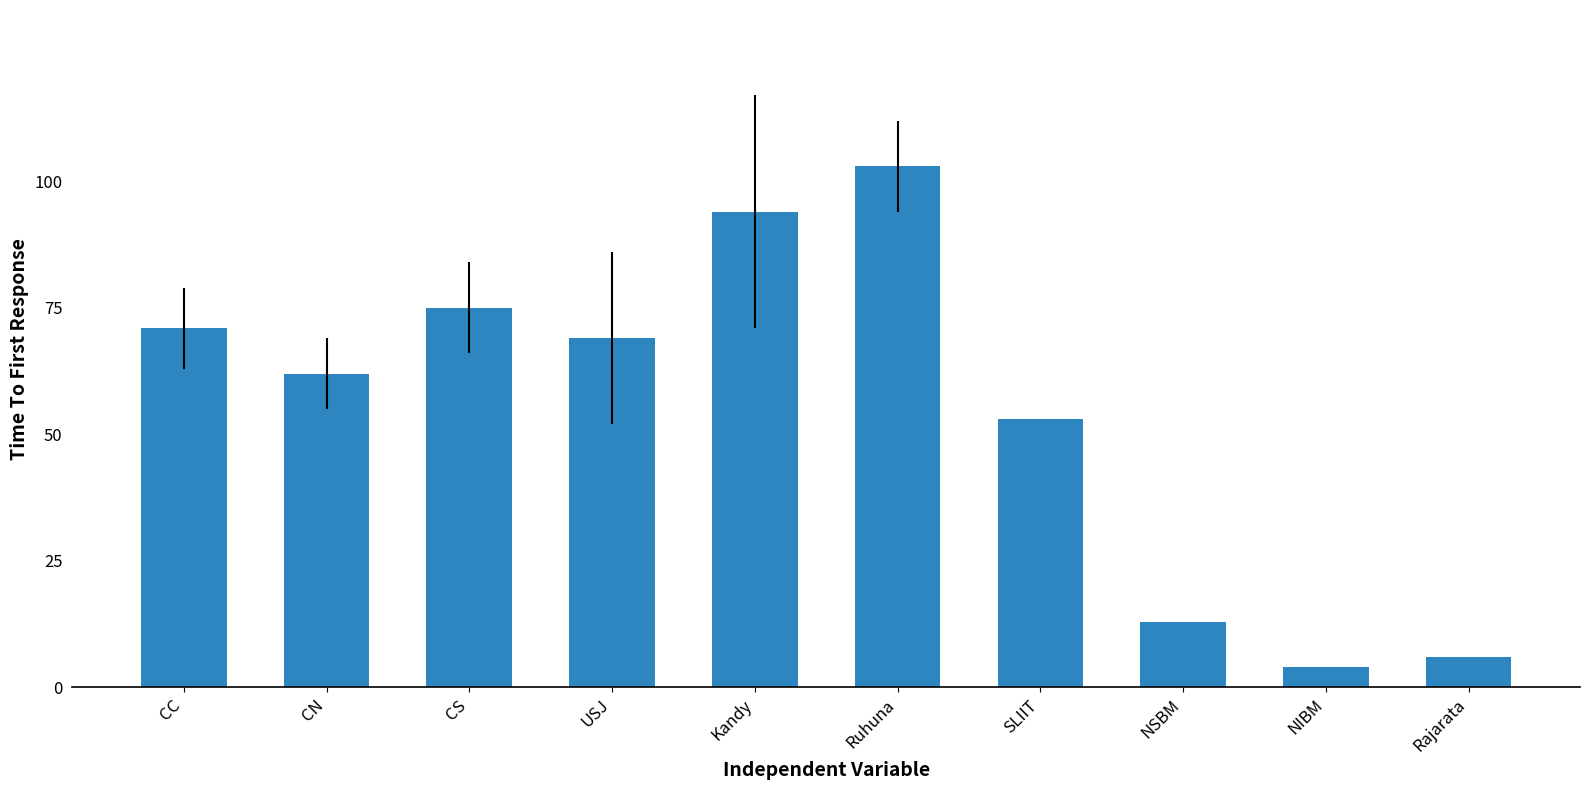

Reading left to right, what are all the values shown in this chart?

CC=71	CN=62	CS=75	USJ=69	Kandy=94	Ruhuna=103	SLIIT=53	NSBM=13	NIBM=4	Rajarata=6